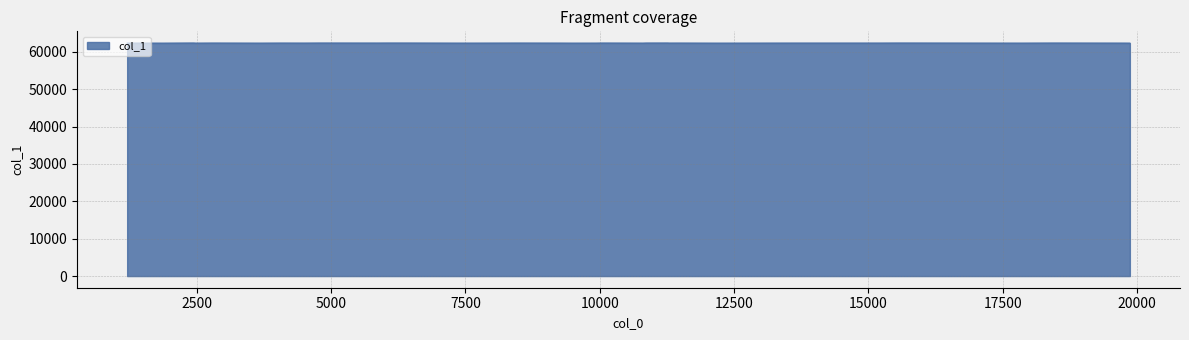

What is the difference between the second highest and second lowest values?

32